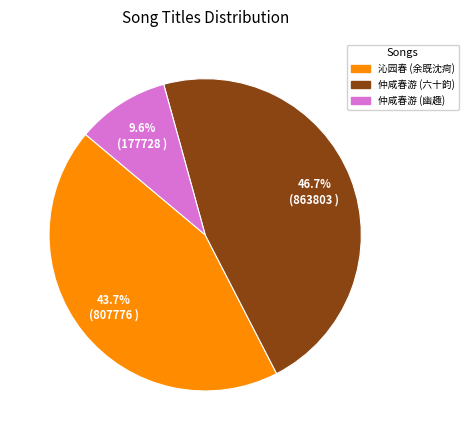

Between 仲咸春游 (幽趣) and 沁园春 (余既沈疴), which is larger?

沁园春 (余既沈疴)